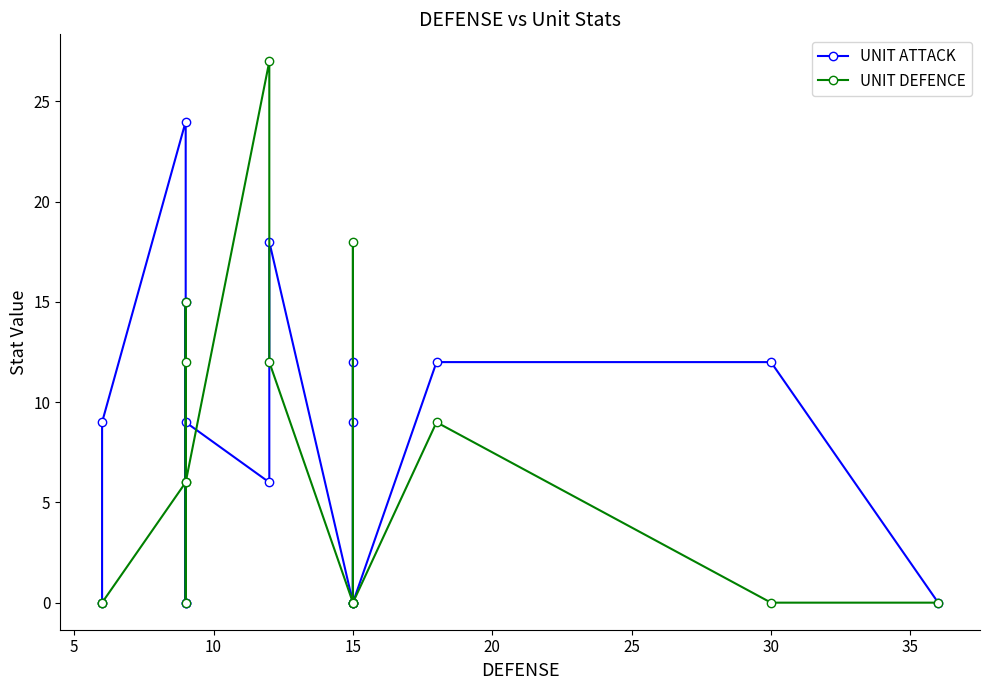

Does the chart display data point markers on the line(s)?

Yes